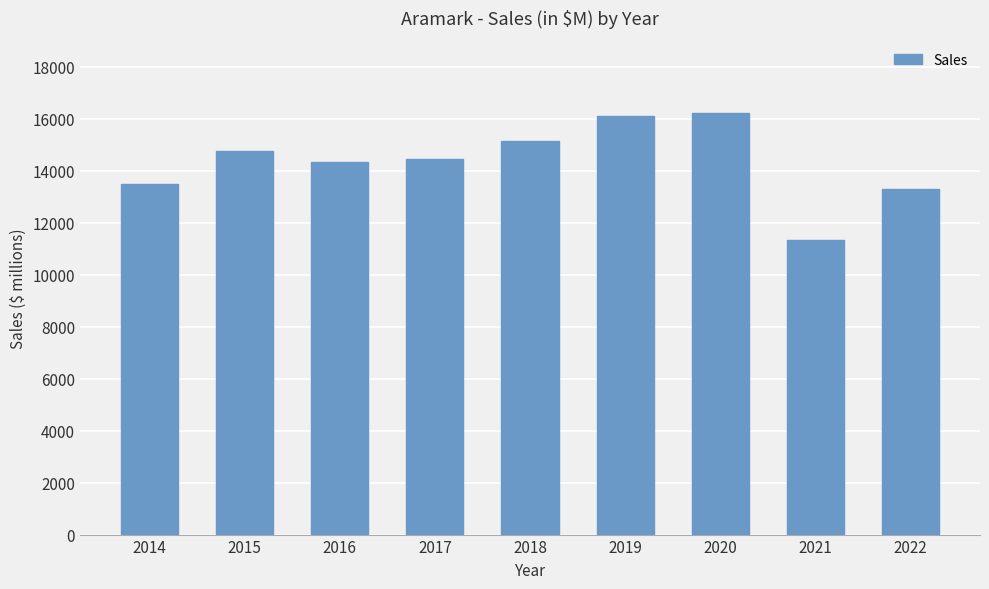

What is the sum of all values?

129133